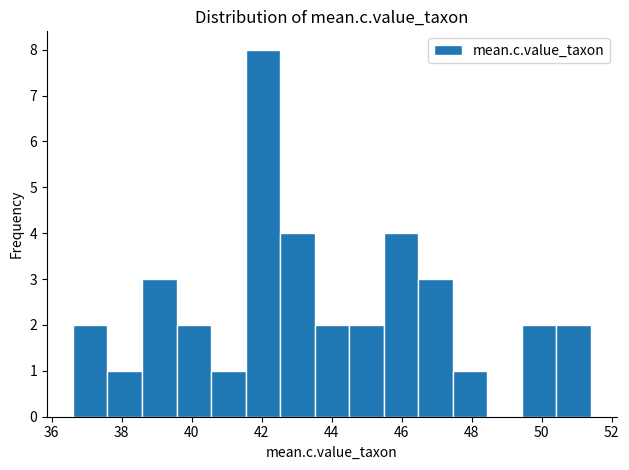

Reading left to right, list every bar in this chart as the range it spans on the x-axis followed by its height. Neither the bar edges nor the heights are printed on the chart, so give them approximately, as read against the axes.

36.6 to 37.6: 2
37.6 to 38.6: 1
38.6 to 39.6: 3
39.6 to 40.6: 2
40.6 to 41.6: 1
41.6 to 42.6: 8
42.6 to 43.6: 4
43.6 to 44.6: 2
44.6 to 45.4: 2
45.4 to 46.4: 4
46.4 to 47.4: 3
47.4 to 48.4: 1
48.4 to 49.4: 0
49.4 to 50.4: 2
50.4 to 51.4: 2